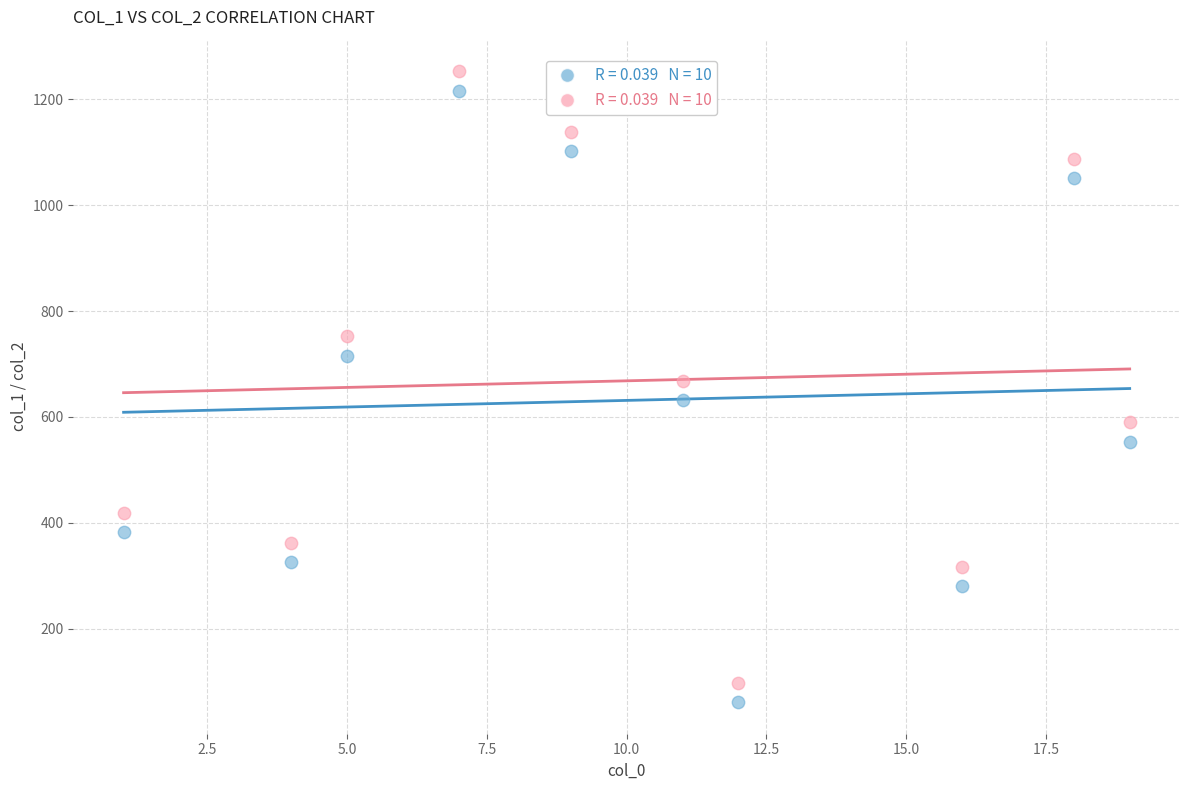

Across all data points, what is the range of Y values (max minus min)?

1192